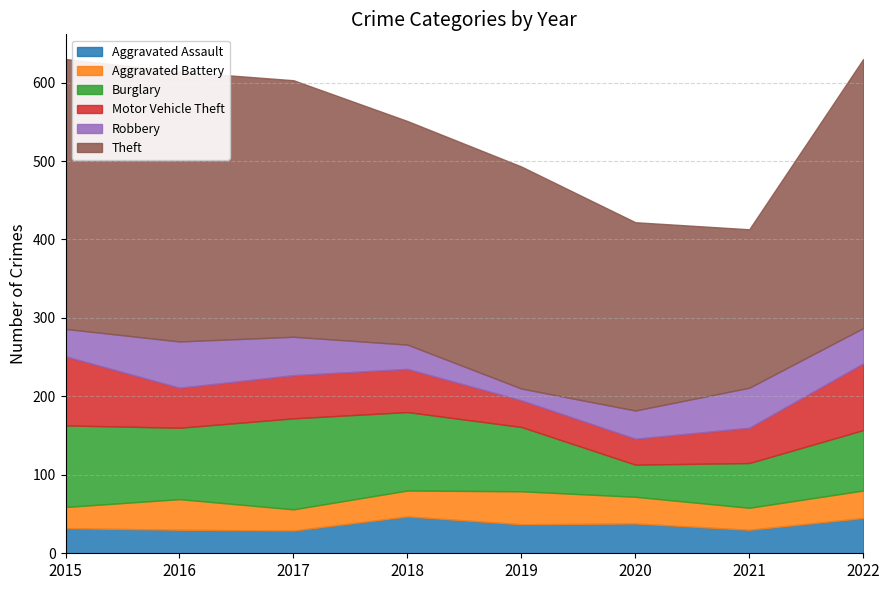

At which label is Burglary closest to 78?

2022